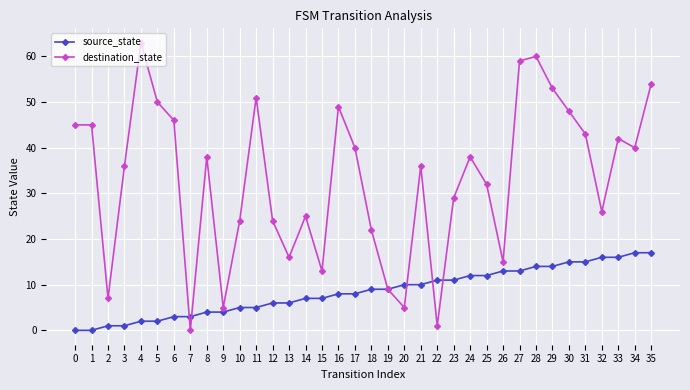

Rank the series by their average value, from lowest to highest.

source_state, destination_state